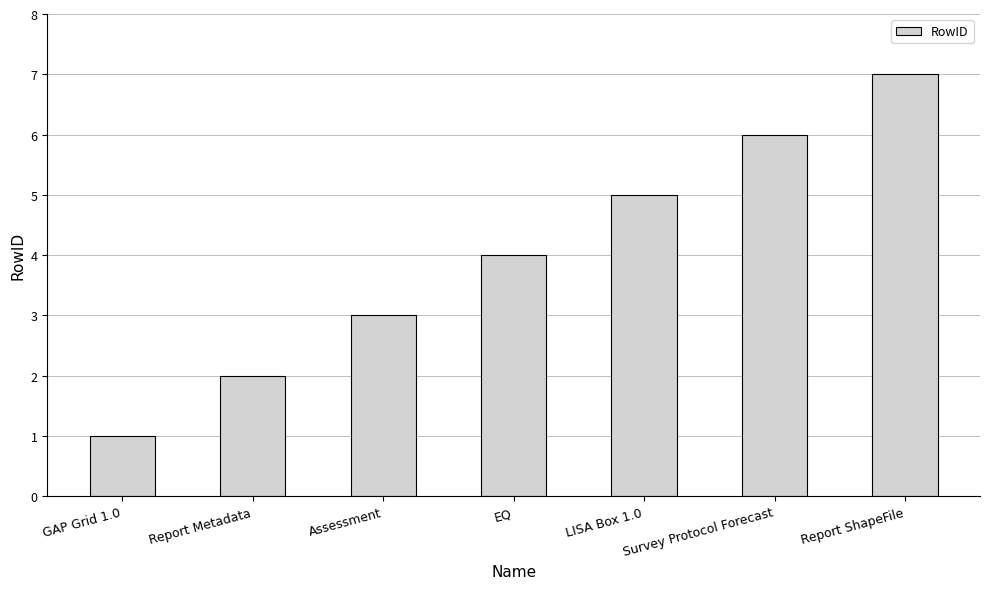

What position from the right is LISA Box 1.0?

3